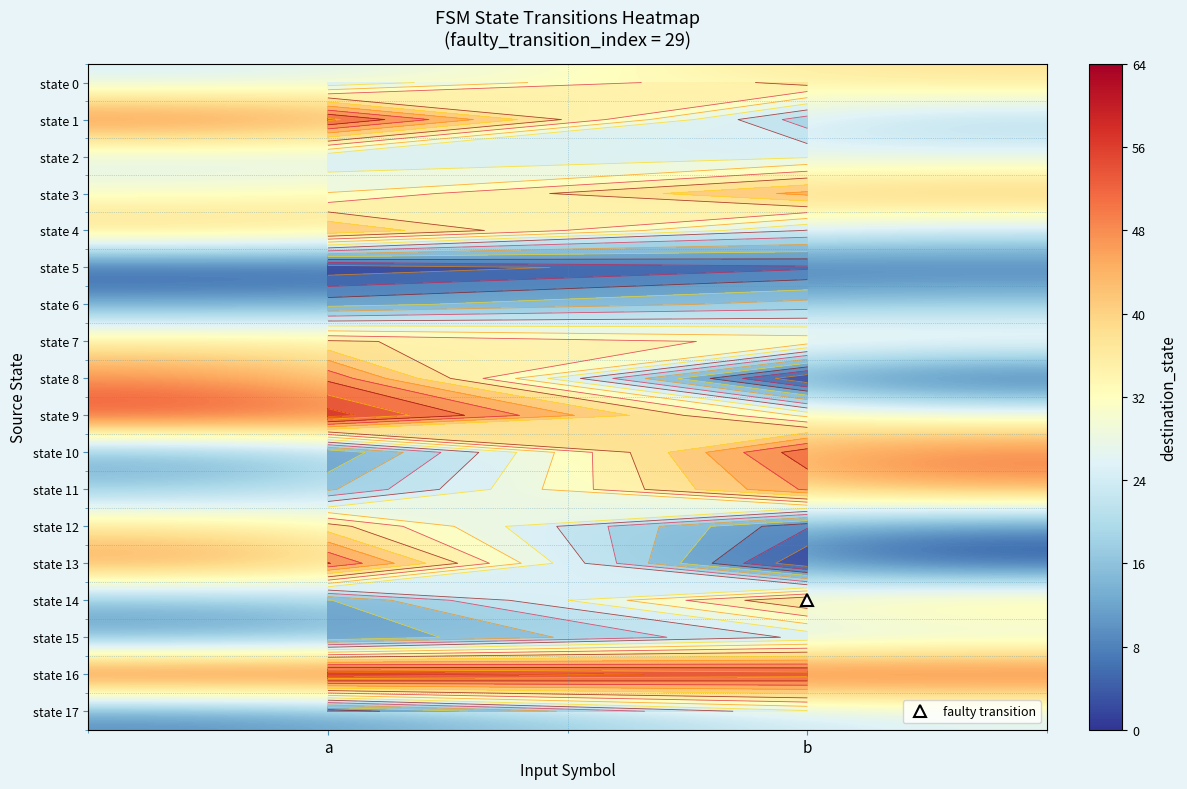

What is the lowest value of the state 7 series?

32